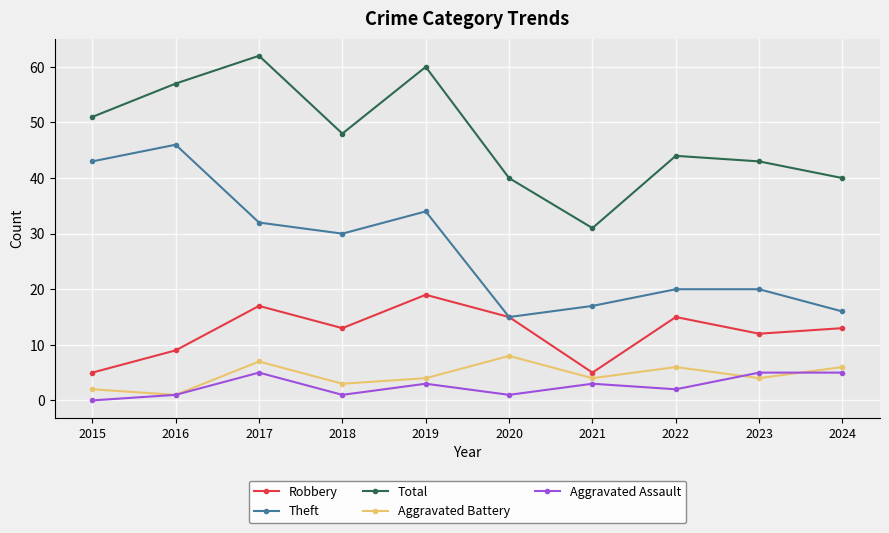

At which category is the sum across all series the highest?

2017